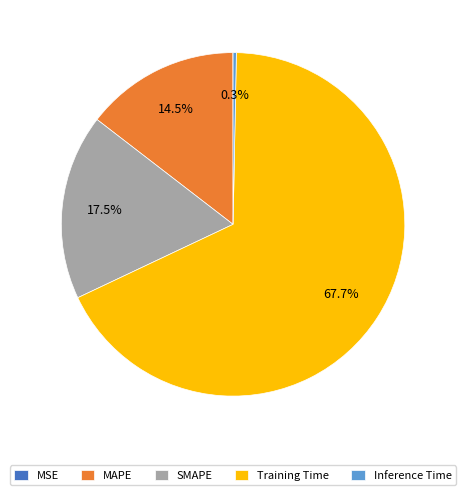

What percentage is NOT represented by MAPE?

85.5%